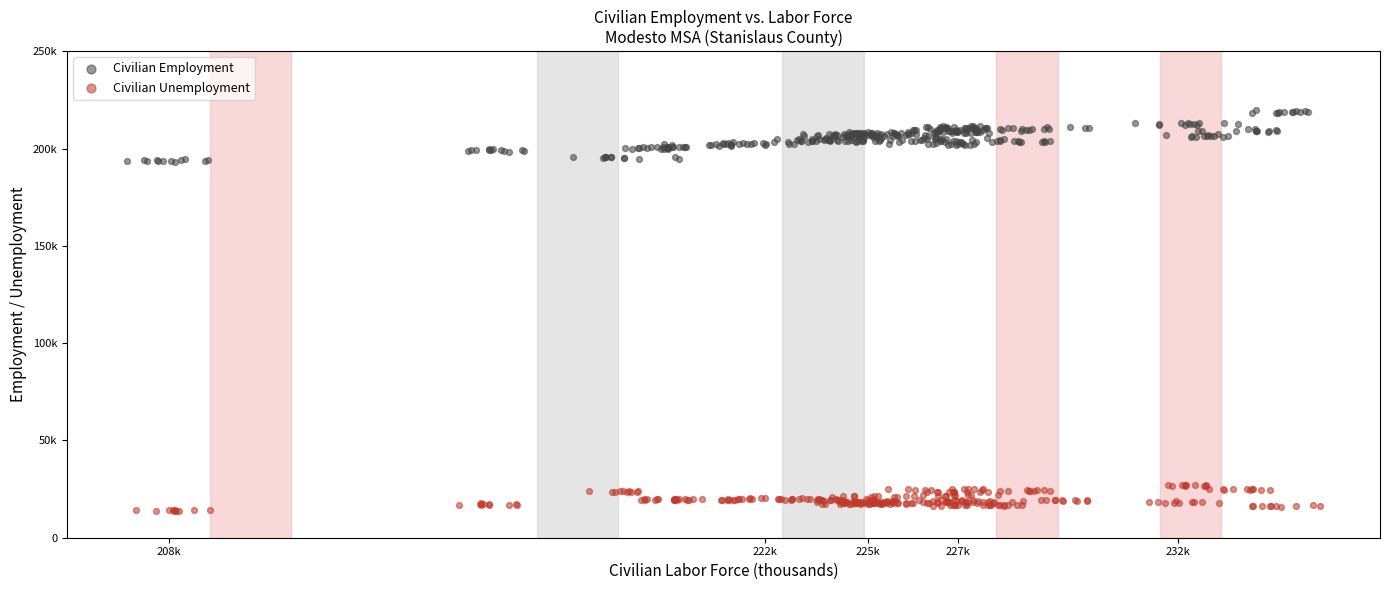

Which series reaches the minimum Y coordinate?

Civilian Unemployment